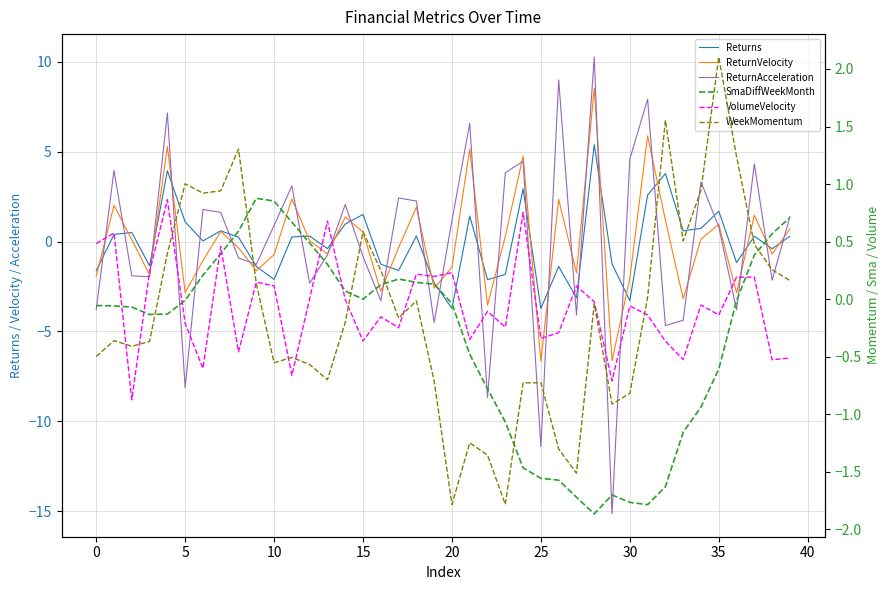

What are all the series names shown in the legend?

Returns, ReturnVelocity, ReturnAcceleration, SmaDiffWeekMonth, VolumeVelocity, WeekMomentum